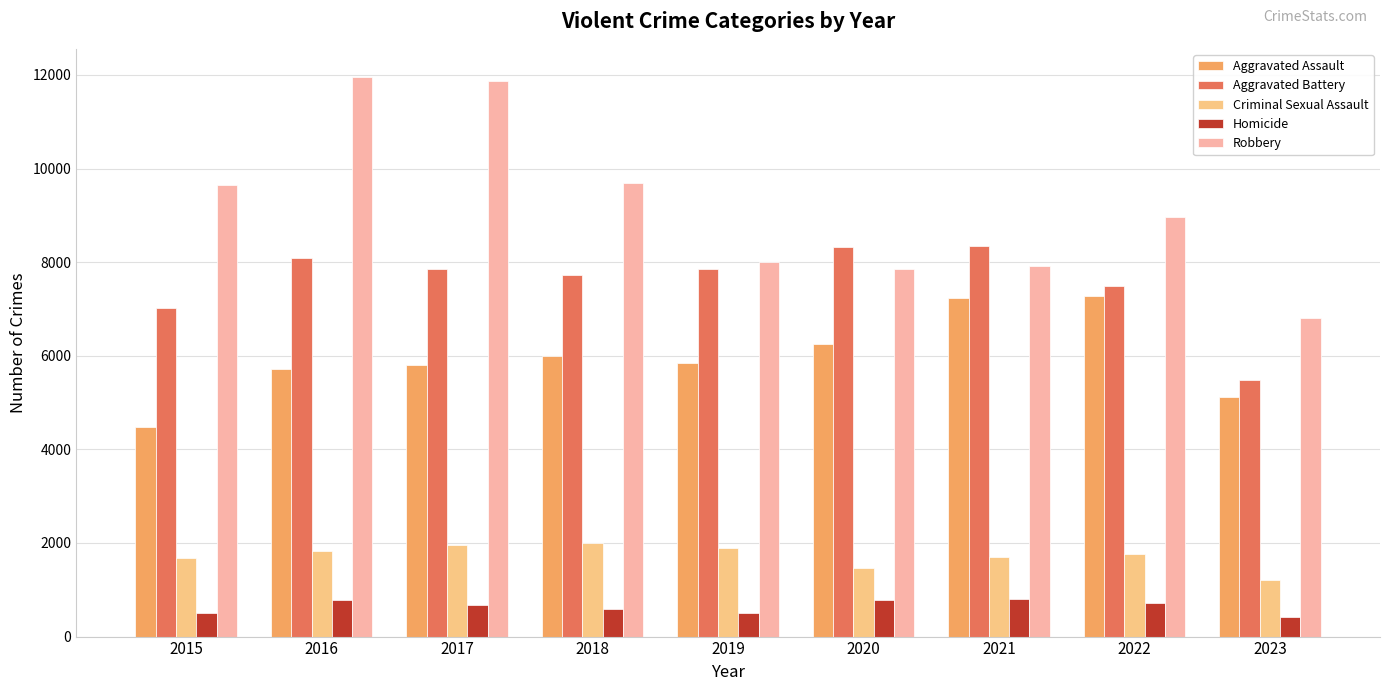

Between 2016 and 2019, which series saw the biggest shift?

Robbery